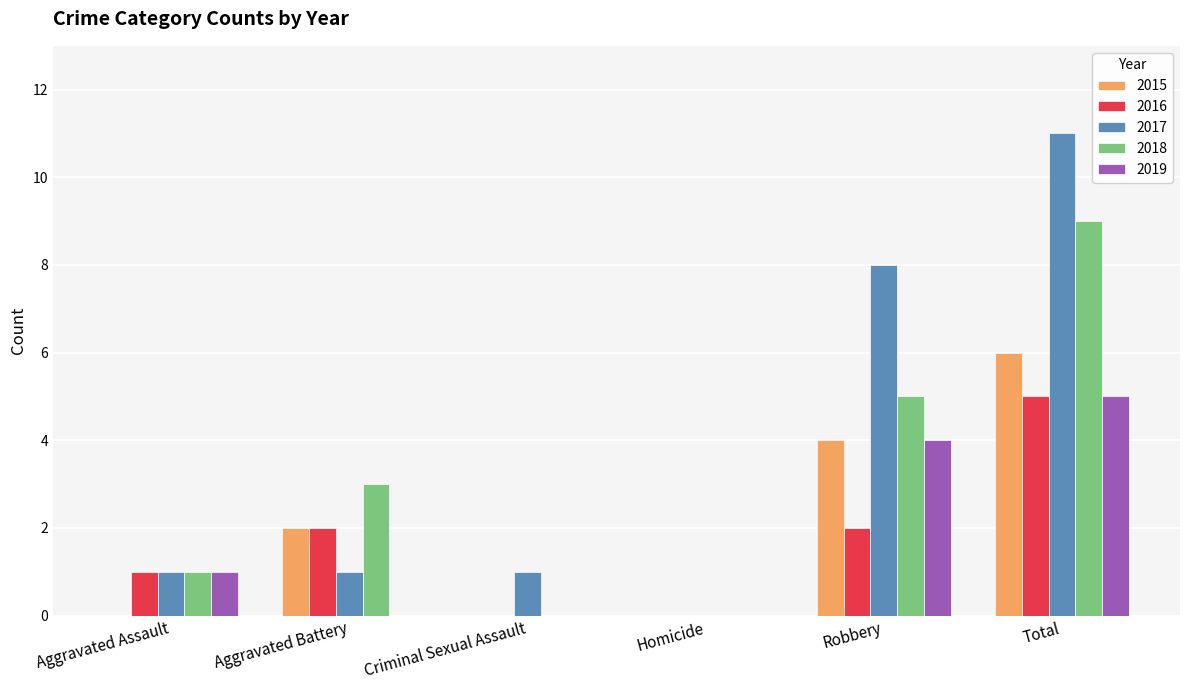

Is the value of 2018 at Aggravated Assault greater than the value of 2015 at Robbery?

No